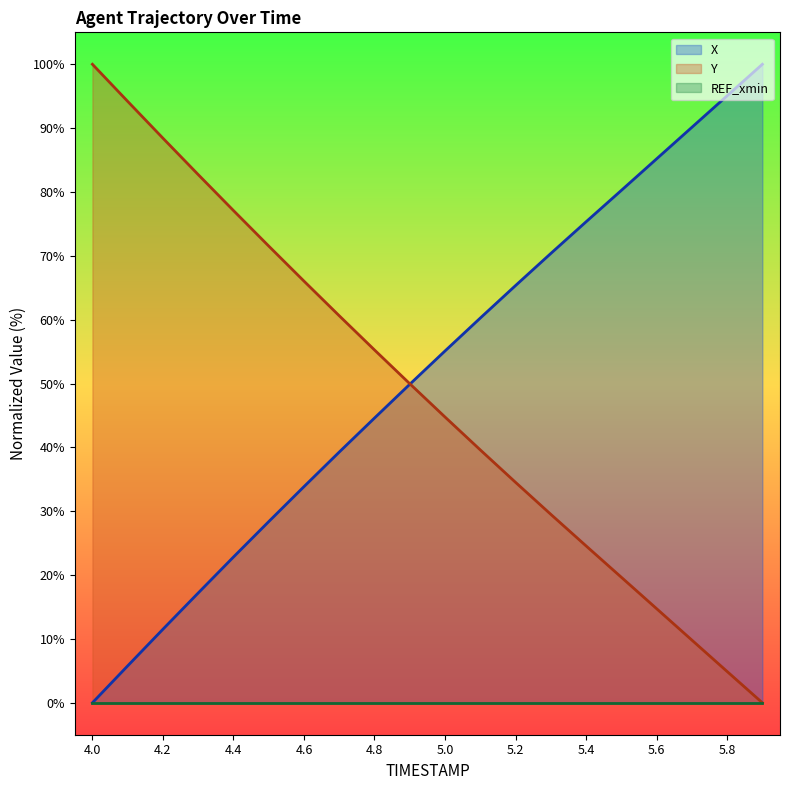

Does the chart have visible grid lines?

No